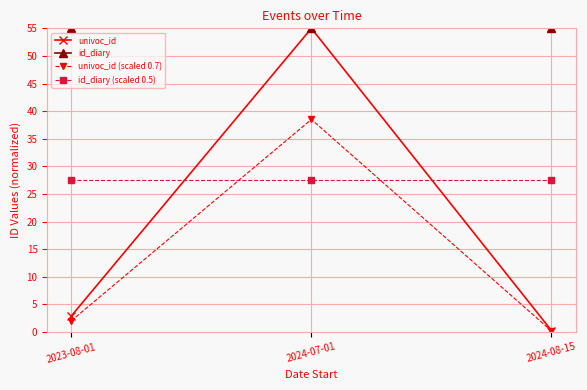

How many categories are shown in the chart?

3